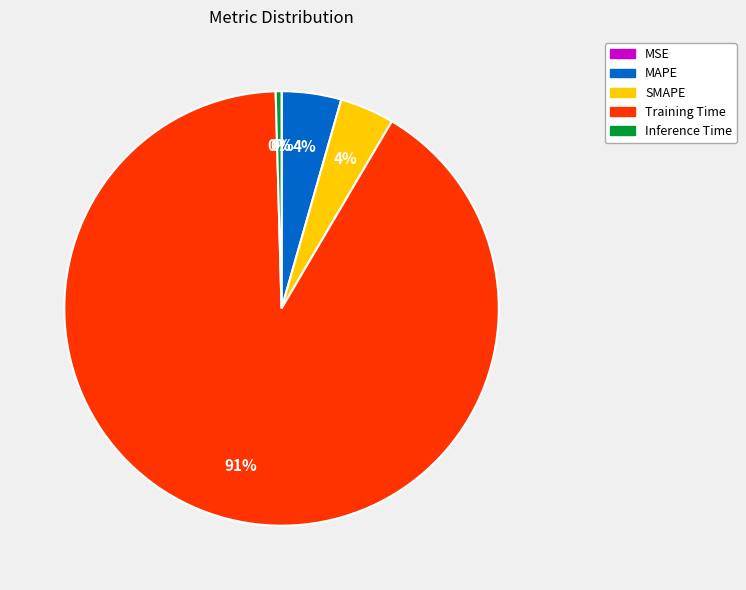

What is the largest slice in the pie chart?

Training Time